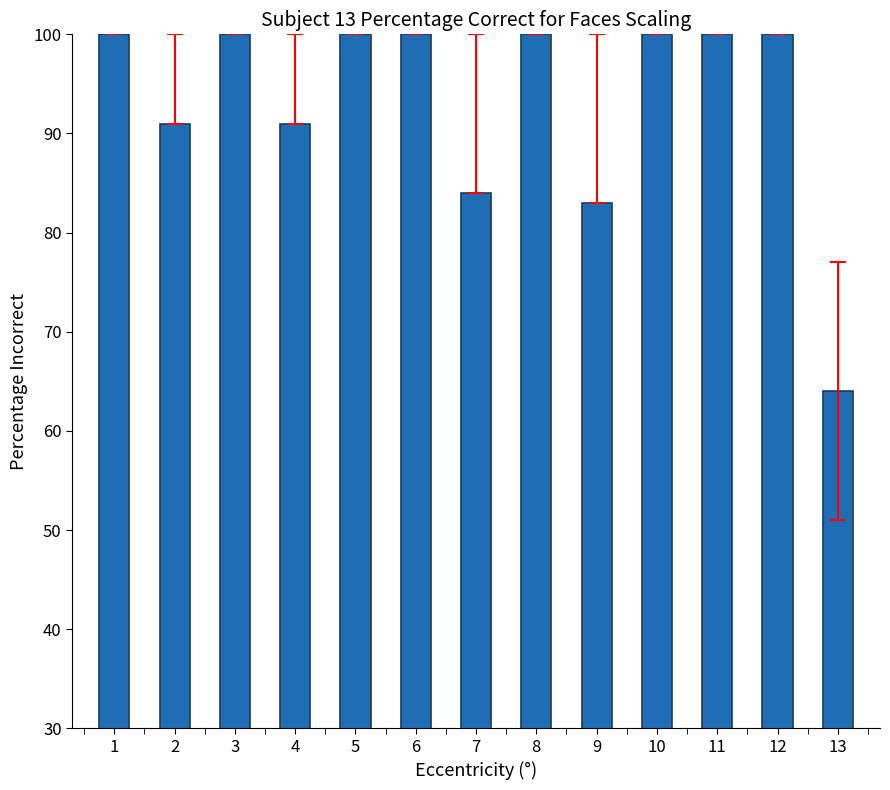

What is the difference between the maximum and minimum values?

36